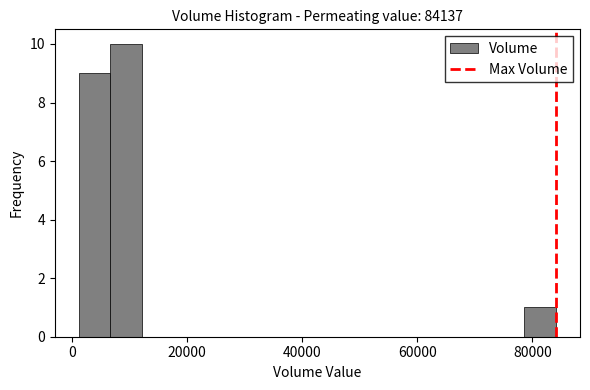

Around what value on the x-axis is the tallest bar? Give the approximate position of its centre, as read against the axis.

10000